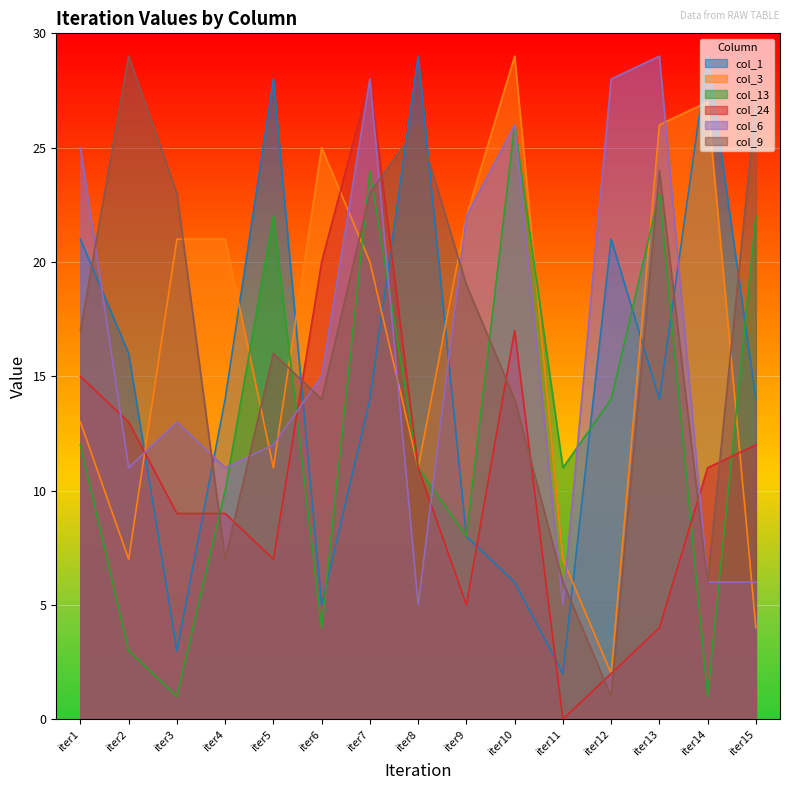

Is it true that col_3 equals 7 at iter8?

False